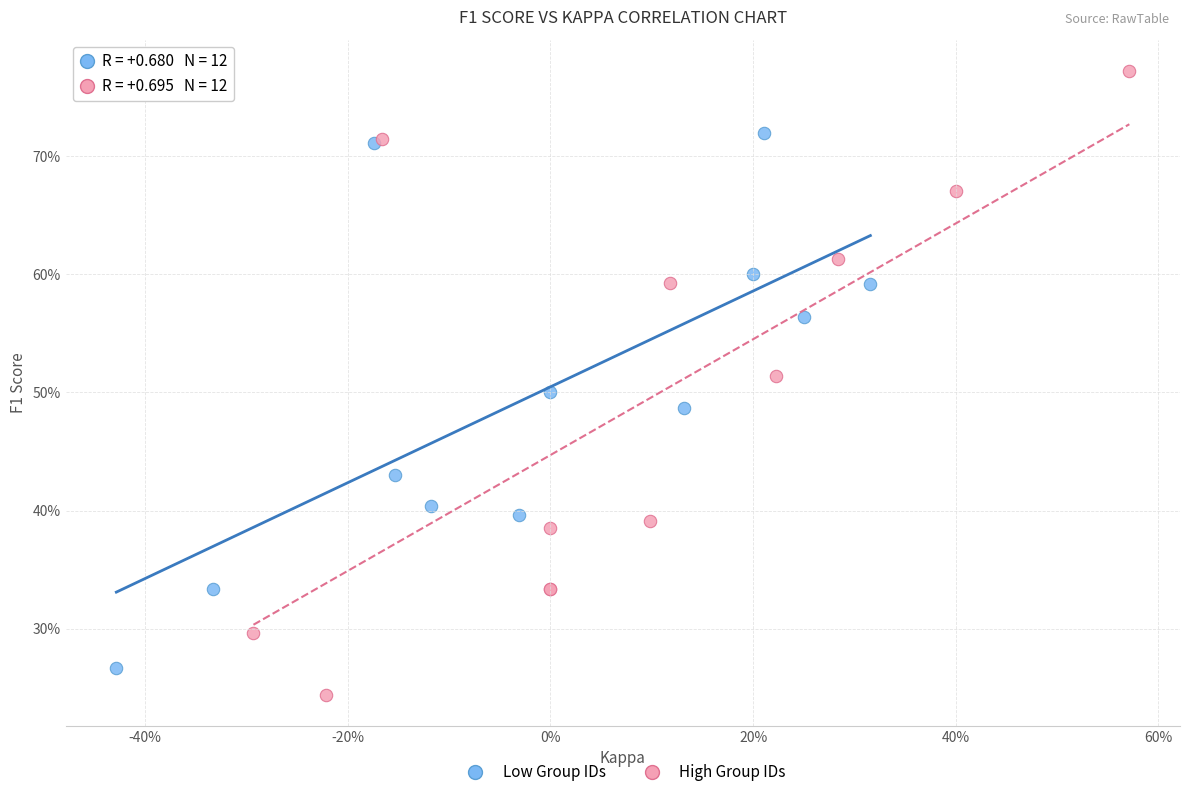

What are all the series names shown in the legend?

Low Group IDs, High Group IDs